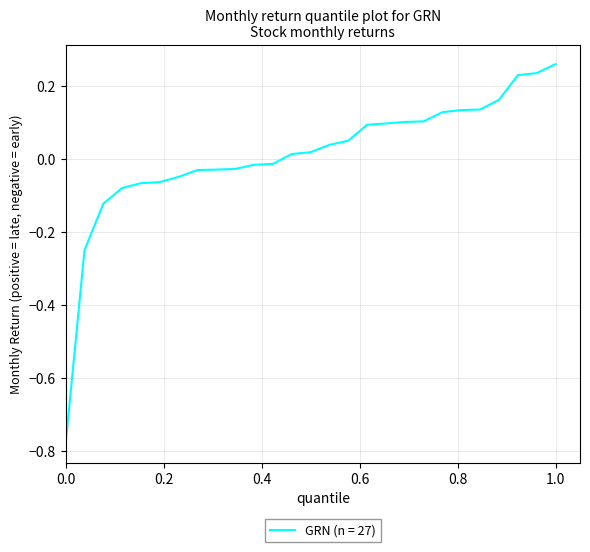

What is the difference between the maximum and minimum values?

1.0